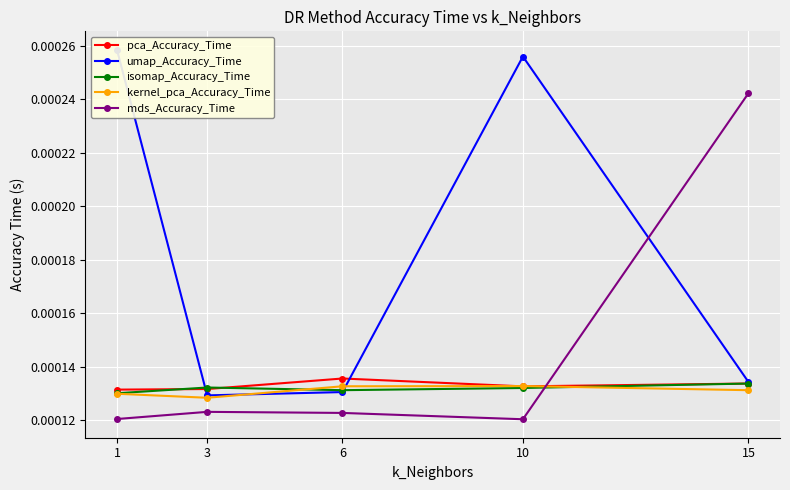

Rank the series at 15 from lowest to highest value.

kernel_pca_Accuracy_Time, isomap_Accuracy_Time, pca_Accuracy_Time, umap_Accuracy_Time, mds_Accuracy_Time